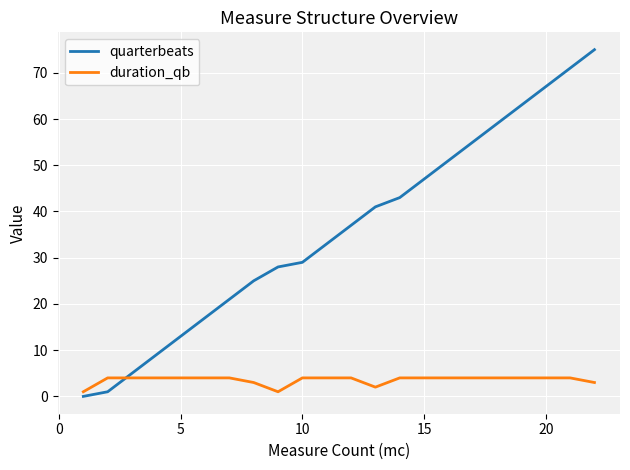

Which series has the largest total across all categories?

quarterbeats